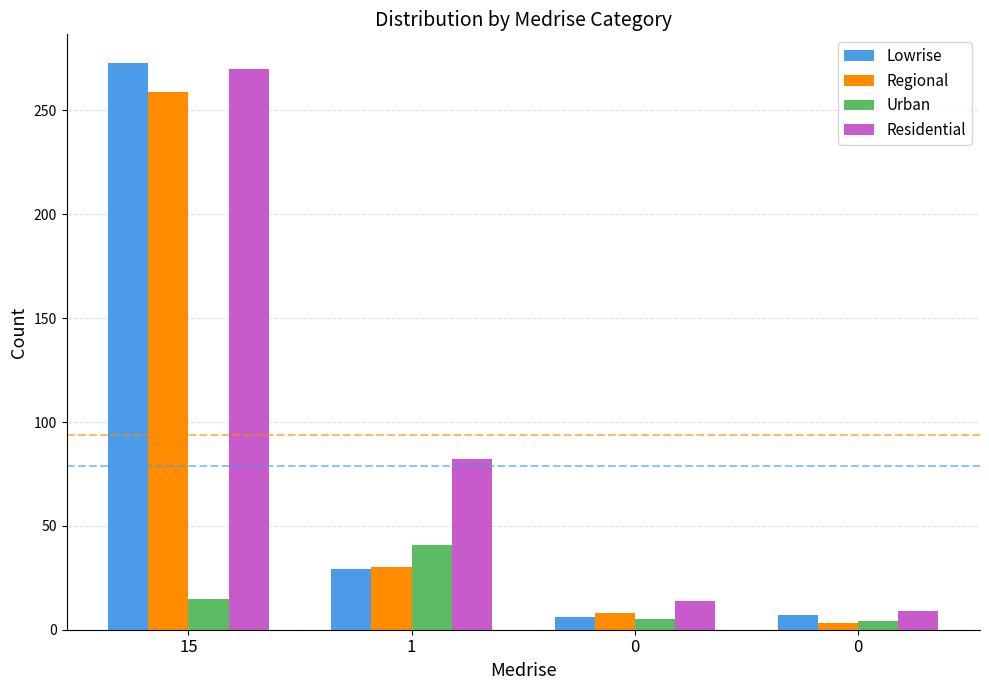

What is the difference between the maximum and minimum values in the Urban series?

37